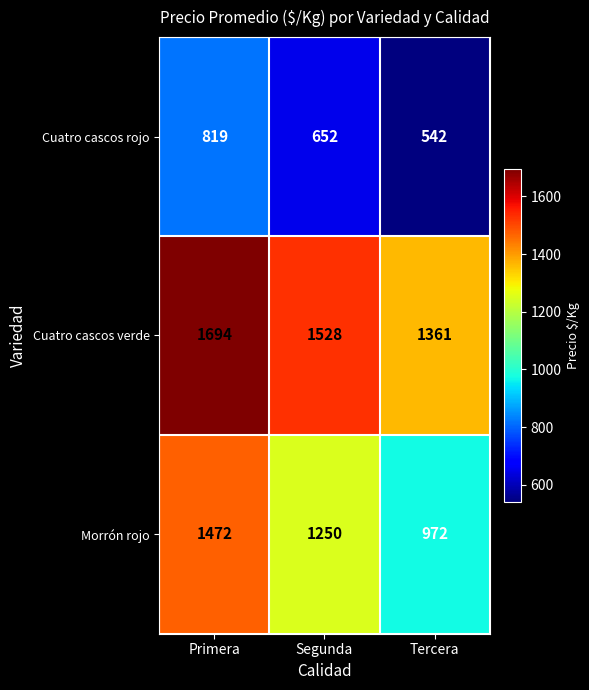

What is the sum of all Cuatro cascos verde values?

4583